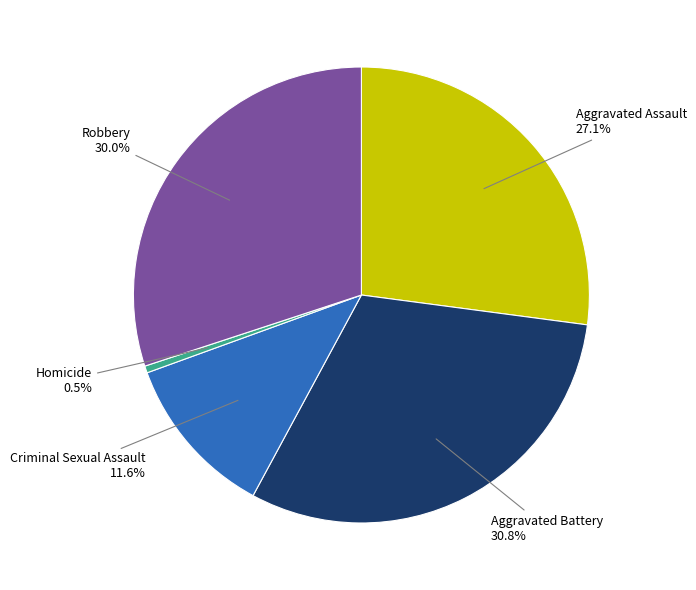

Does any single category account for the majority?

No